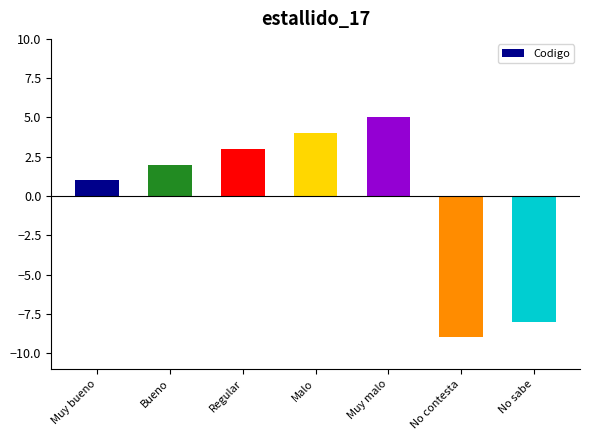

Reading left to right, transcribe all the data shown in this chart.

Muy bueno=1	Bueno=2	Regular=3	Malo=4	Muy malo=5	No contesta=-9	No sabe=-8